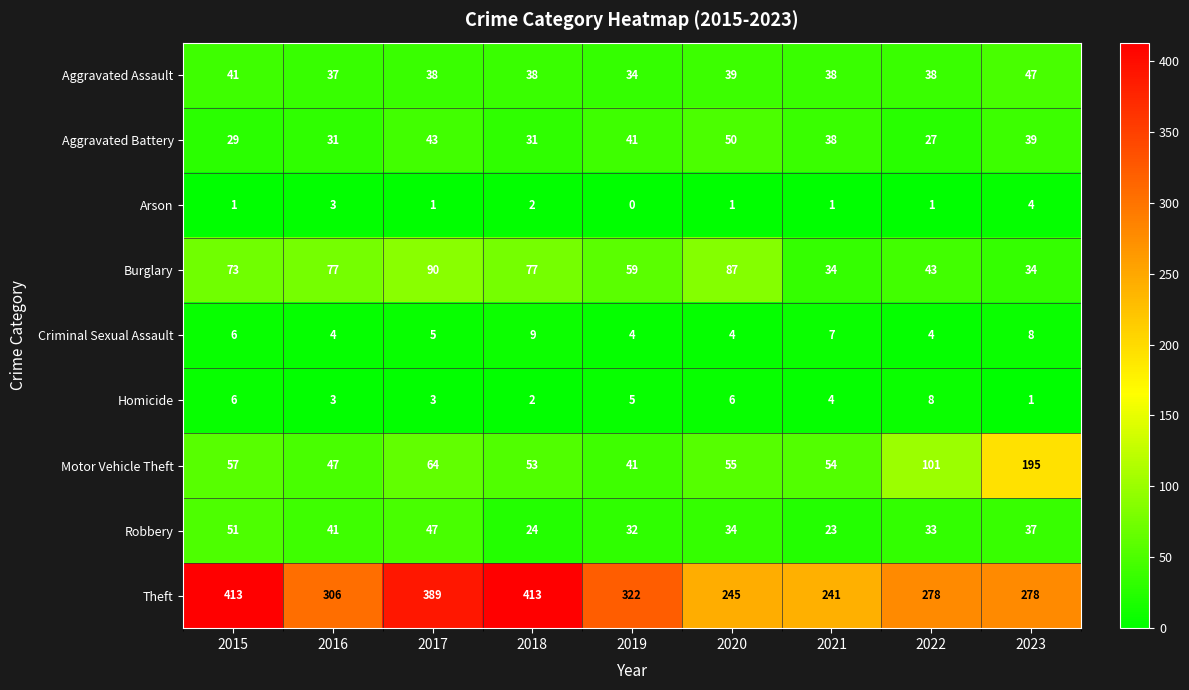

List the series in order of their peak value, lowest first.

Arson, Homicide, Criminal Sexual Assault, Aggravated Assault, Aggravated Battery, Robbery, Burglary, Motor Vehicle Theft, Theft